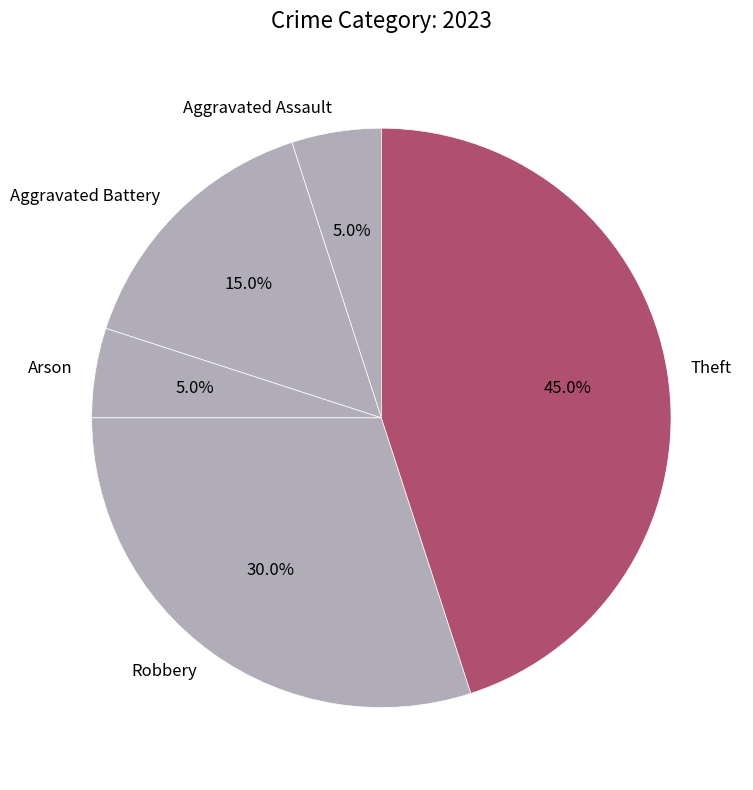

Which category has the biggest portion of the pie?

Theft